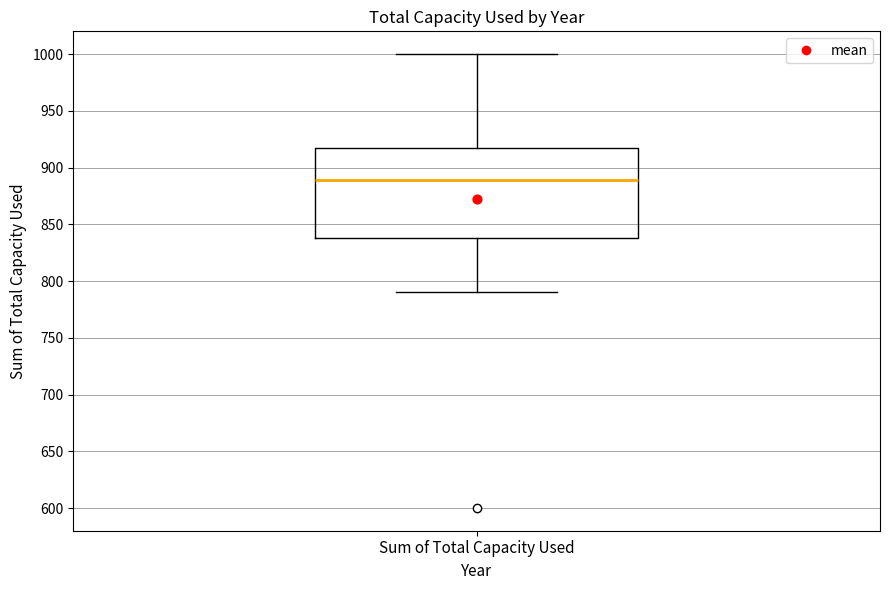

Read this box plot against the y-axis: the position of the median line, the range covered by the box, and the ends of both whiskers. The values are not printed on the chart, so give them approximately, as read against the axis.

median 890, box 840 to 915, whiskers 790 to 1000